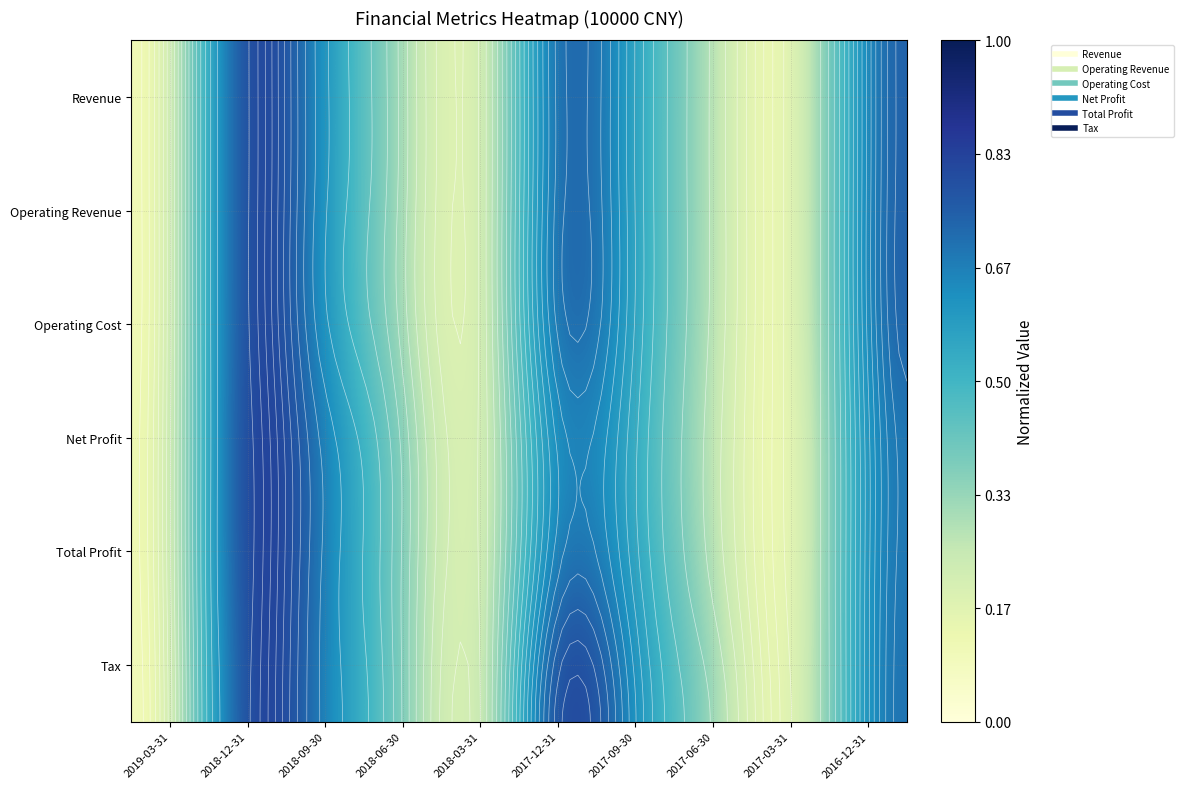

What is the average value of the Tax series?

0.5